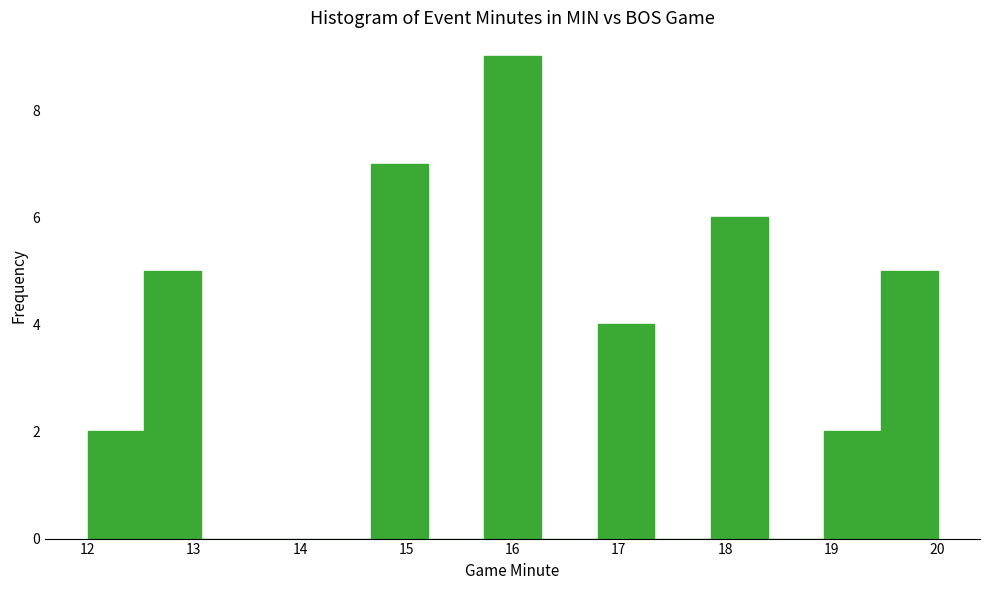

Which range on the x-axis has the tallest bar?

15.7 to 16.3